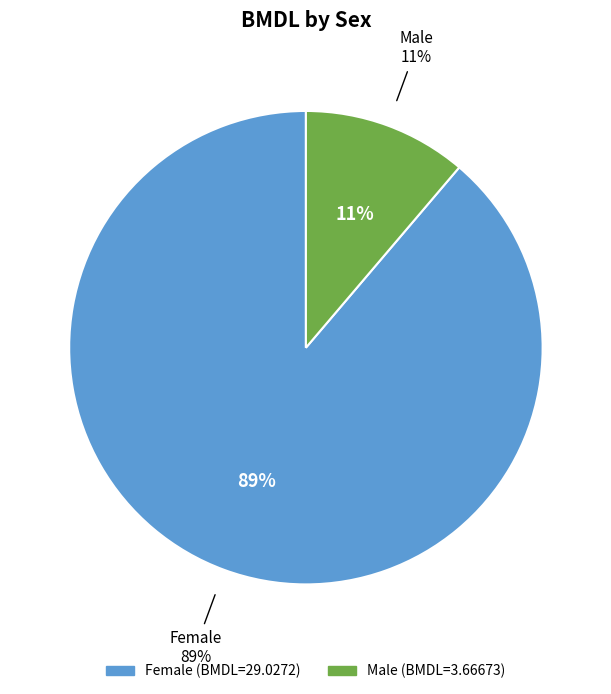

Rank the categories by value from highest to lowest.

F, M